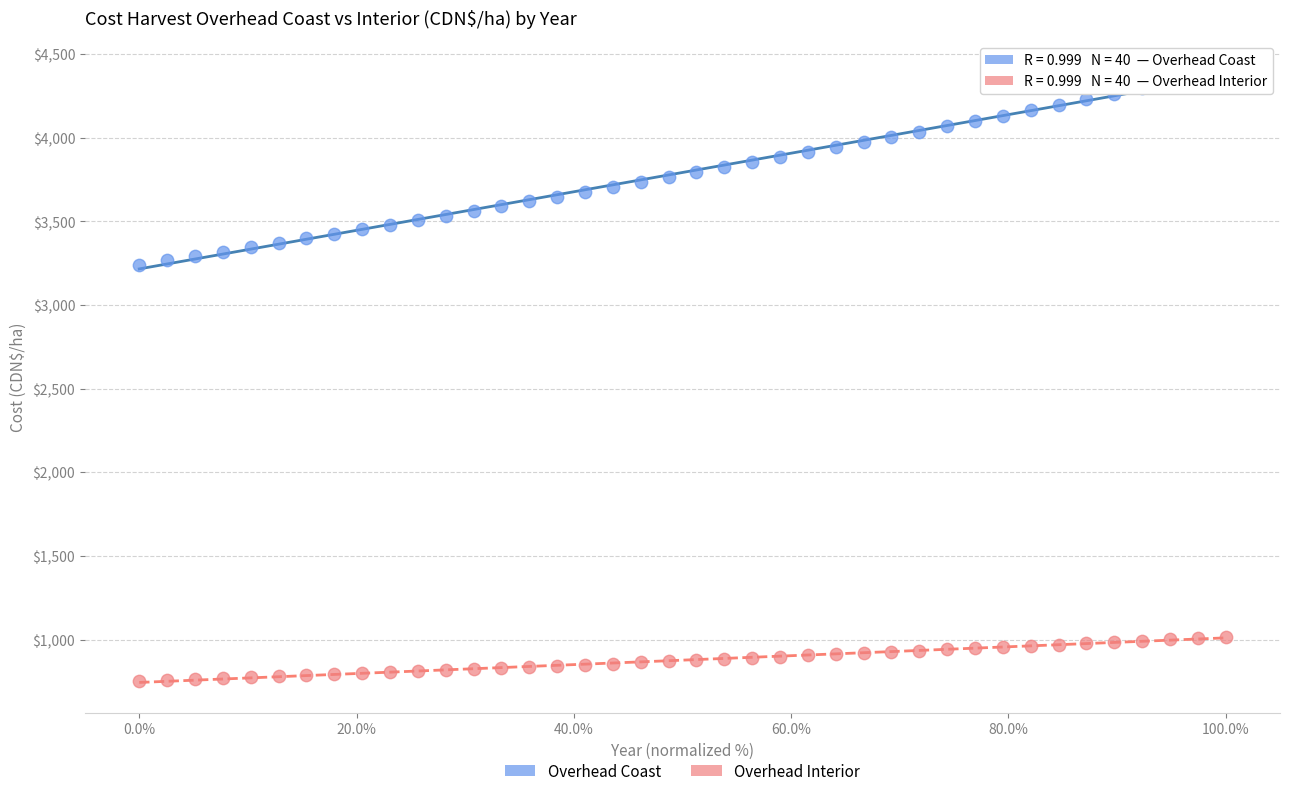

Across all data points, what is the range of Y values (max minus min)?

3646.4